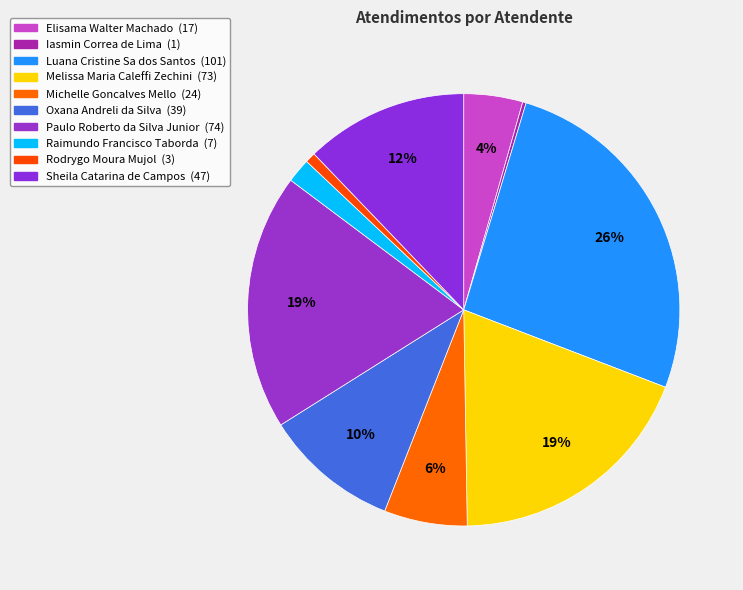

What is the largest slice in the pie chart?

Luana Cristine Sa dos Santos